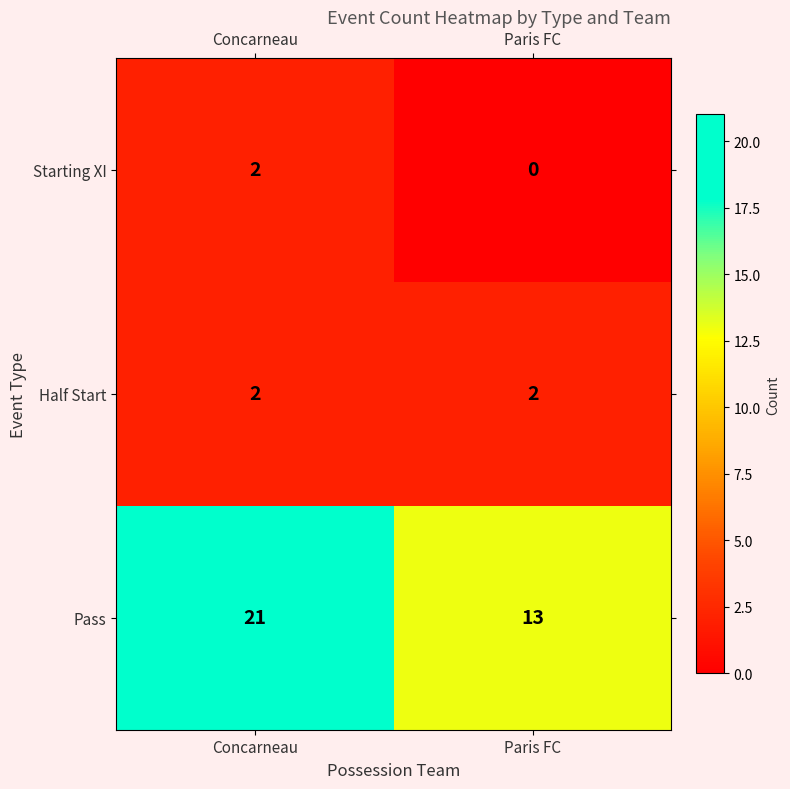

How many distinct data groups are displayed?

3